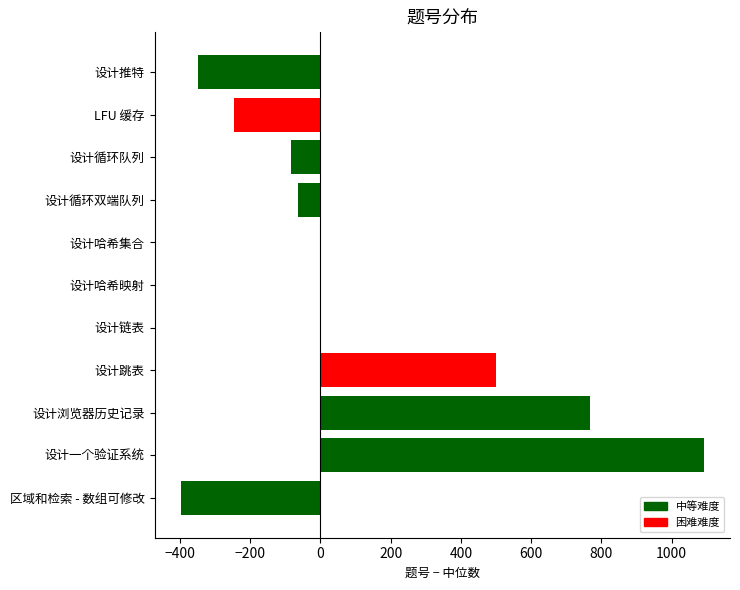

Which label corresponds to the largest value in the chart?

设计一个验证系统